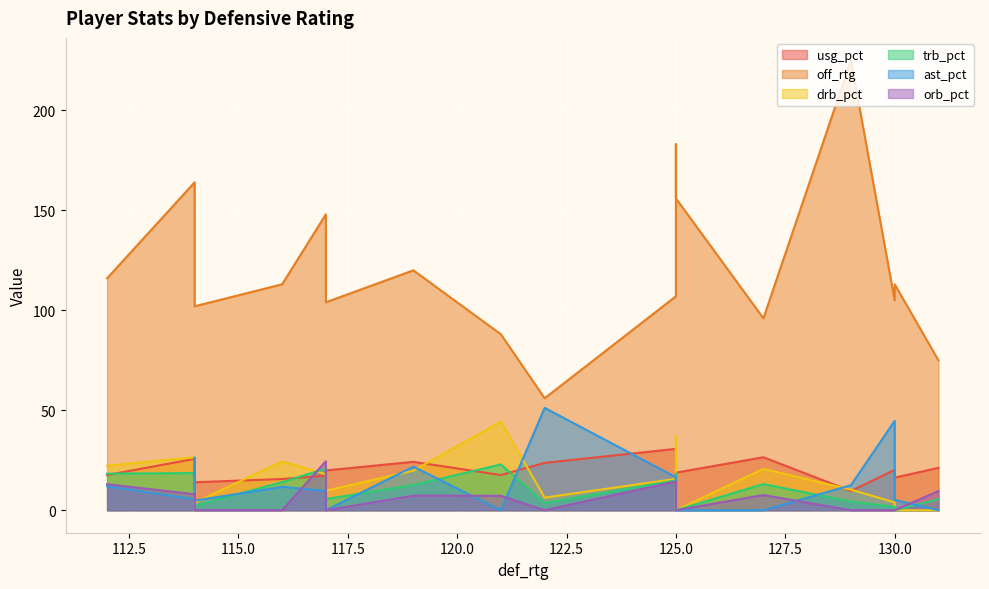

After their last crossing, which series has the higher values: ast_pct or trb_pct?

trb_pct